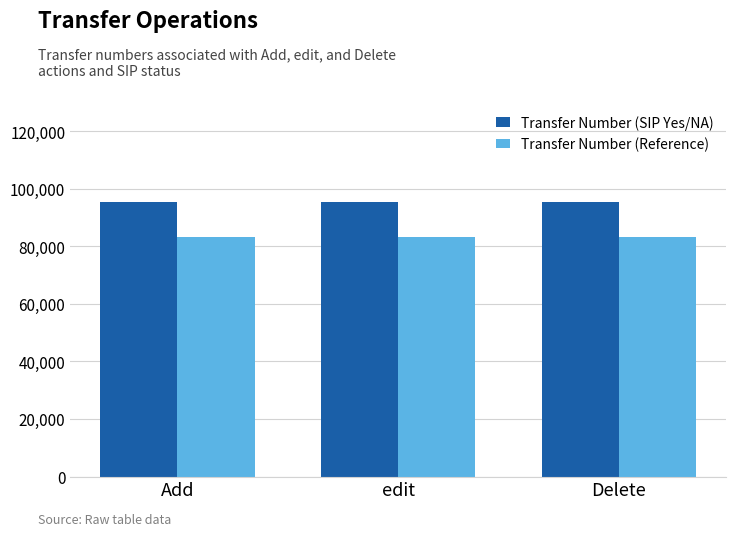

At edit, list the series in order from largest to smallest.

Transfer Number (SIP Yes/NA), Transfer Number (Reference)